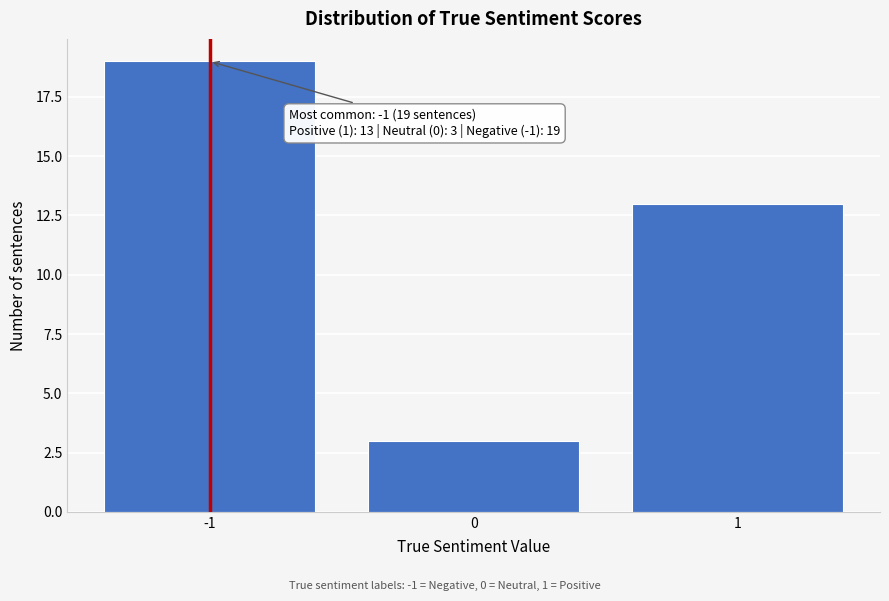

Over which range of the x-axis is the bar tallest?

-1.5 to -0.5